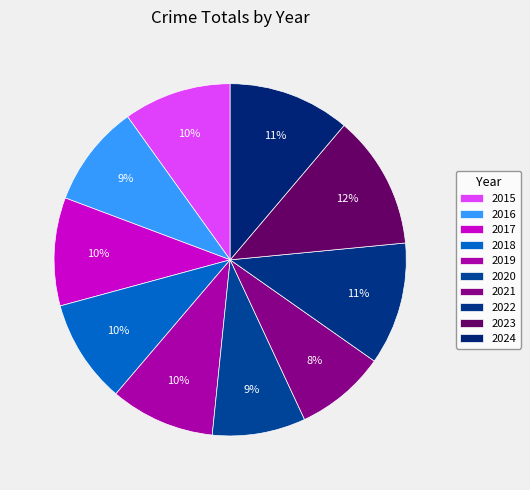

How many slices are in this pie chart?

10